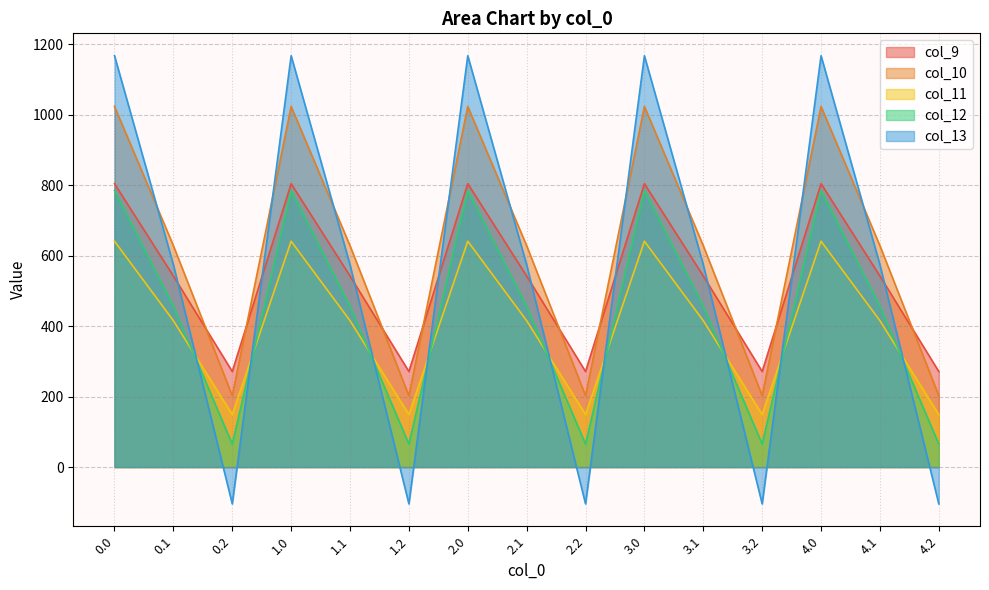

True or false: col_11 has a value of 213.2 at 4.1.

False